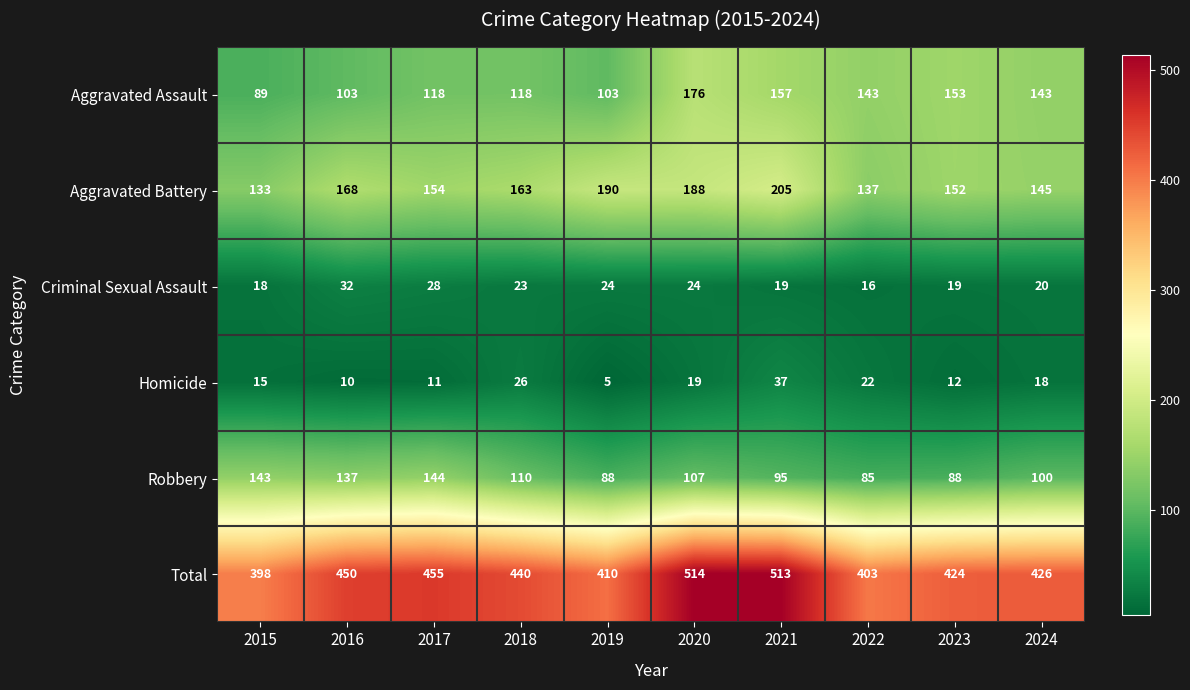

At which label is Robbery closest to 114?

2018